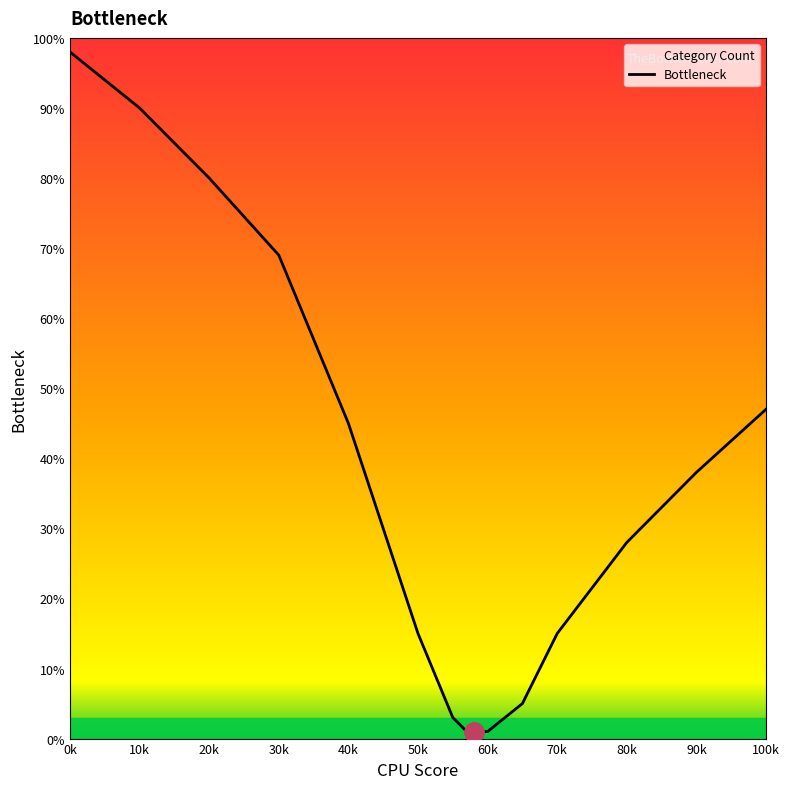

What is the ratio of the value at 50k to the value at 80k?

0.5